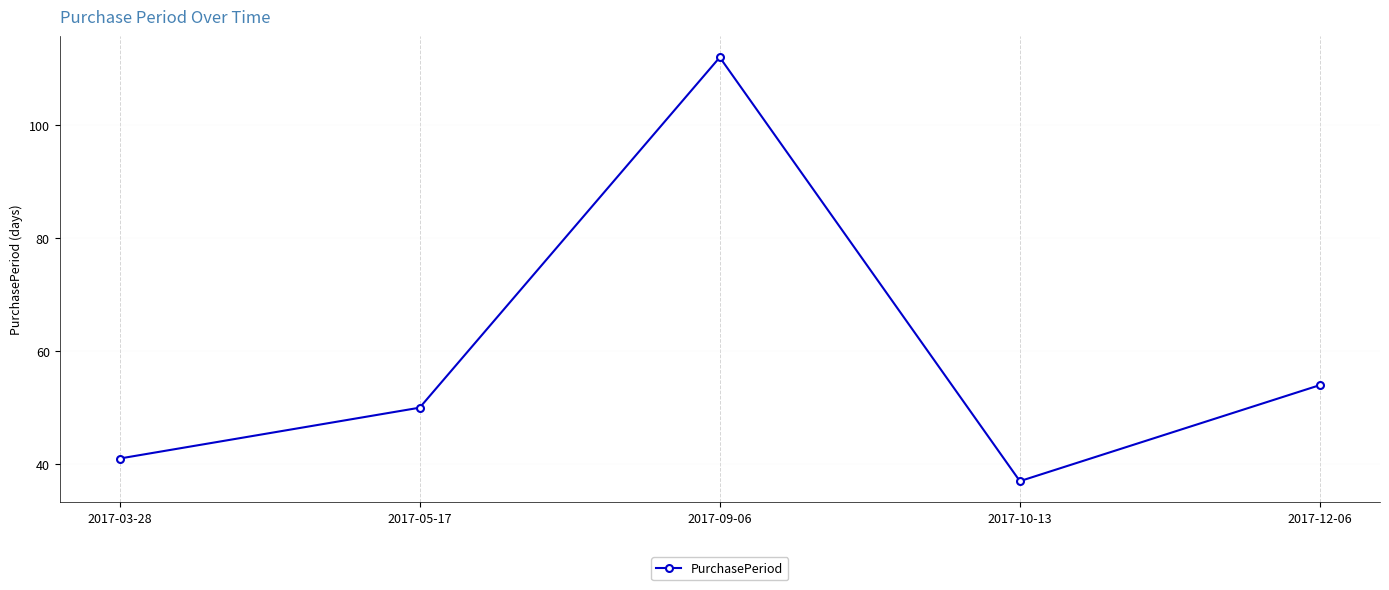

How many interior local peaks (higher than both neighbors) does the data have?

1